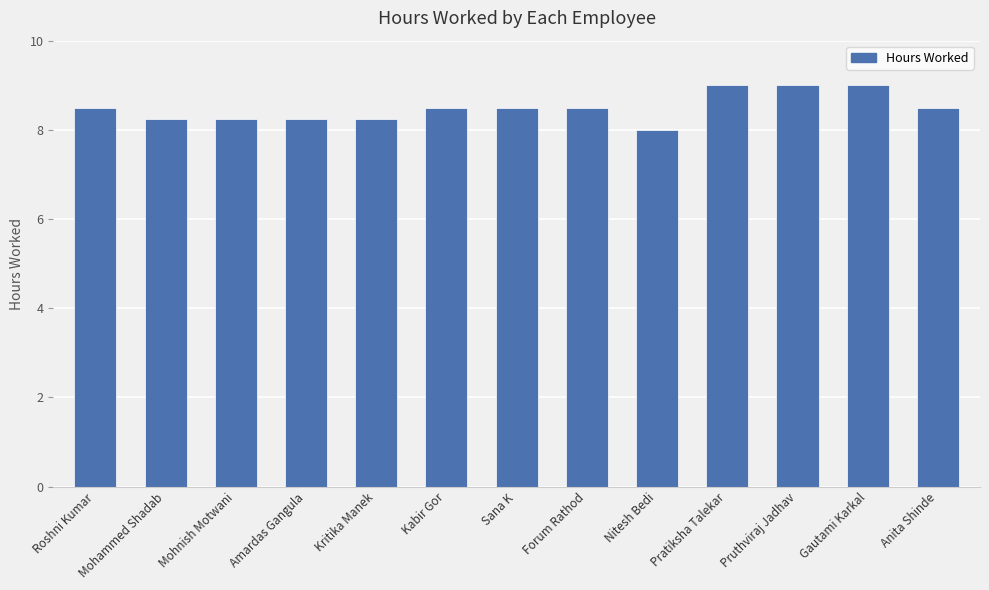

The chart shows a value of 13.8 at Mohammed Shadab. True or false?

False